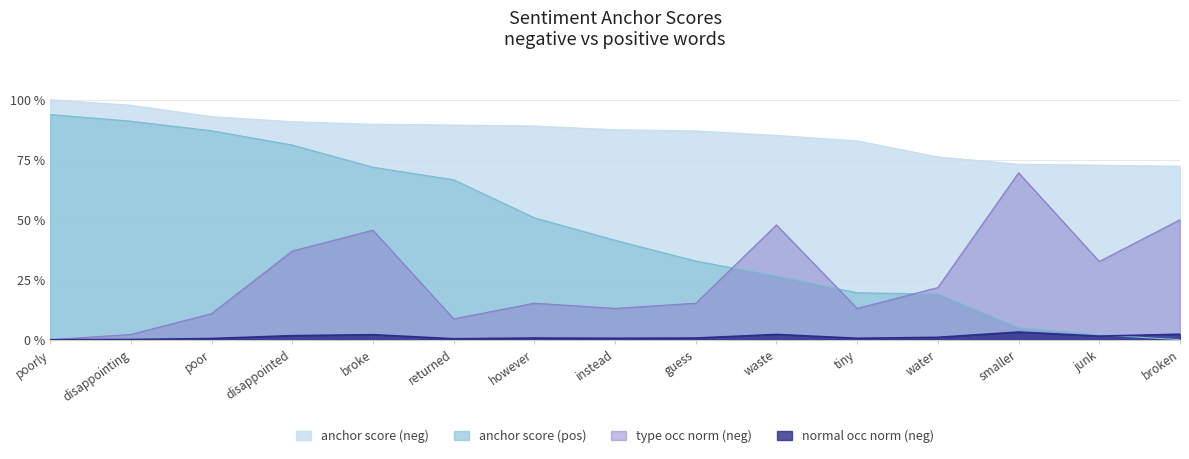

What is the value of the anchor score (pos) point at the 5th from the left?

0.7